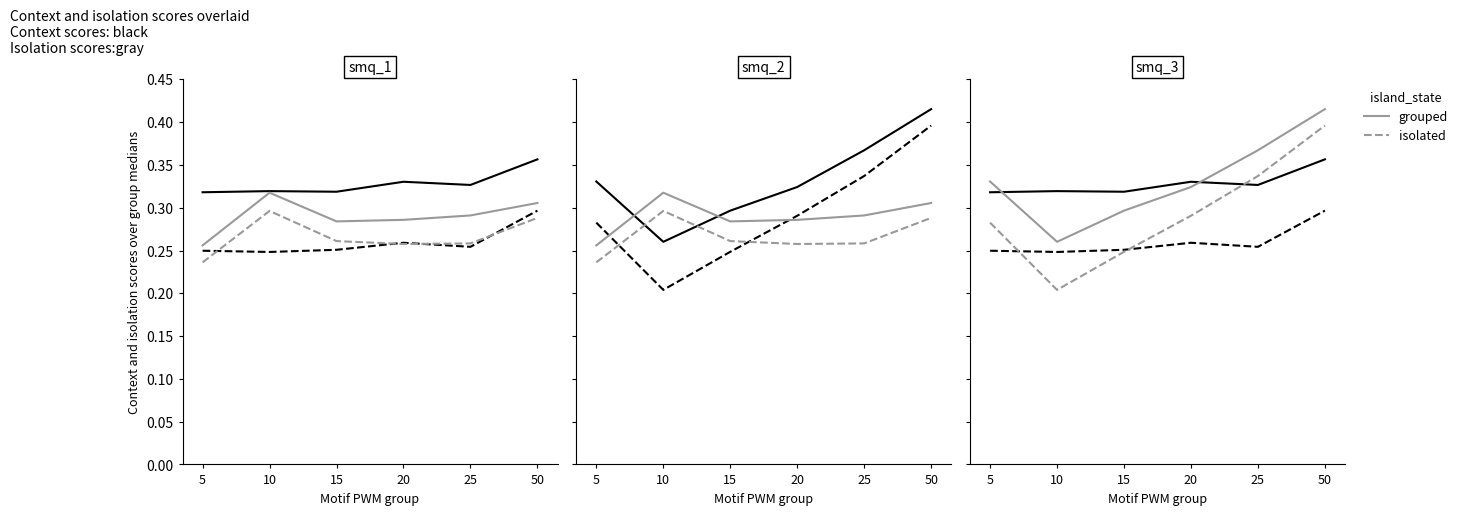

Reading left to right, what are all the values shown in this chart?

grouped: 5=0.3	10=0.3	15=0.3	20=0.3	25=0.3	50=0.4
isolated: 5=0.3	10=0.3	15=0.3	20=0.3	25=0.3	50=0.3